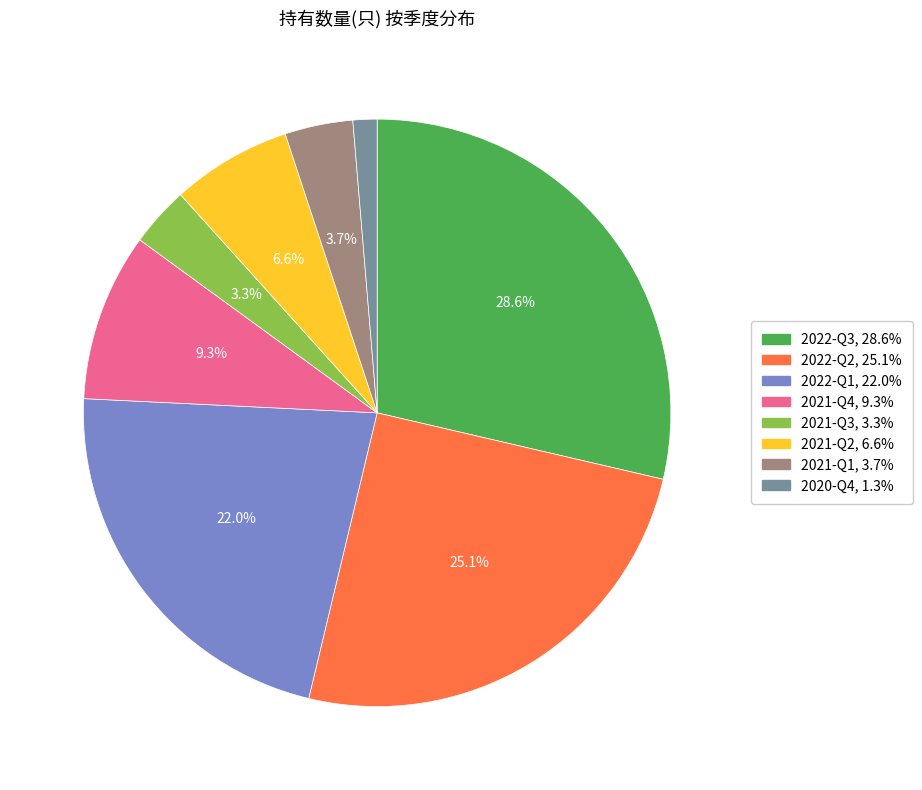

True or false: 2021-Q4 accounts for 23% of the total.

False